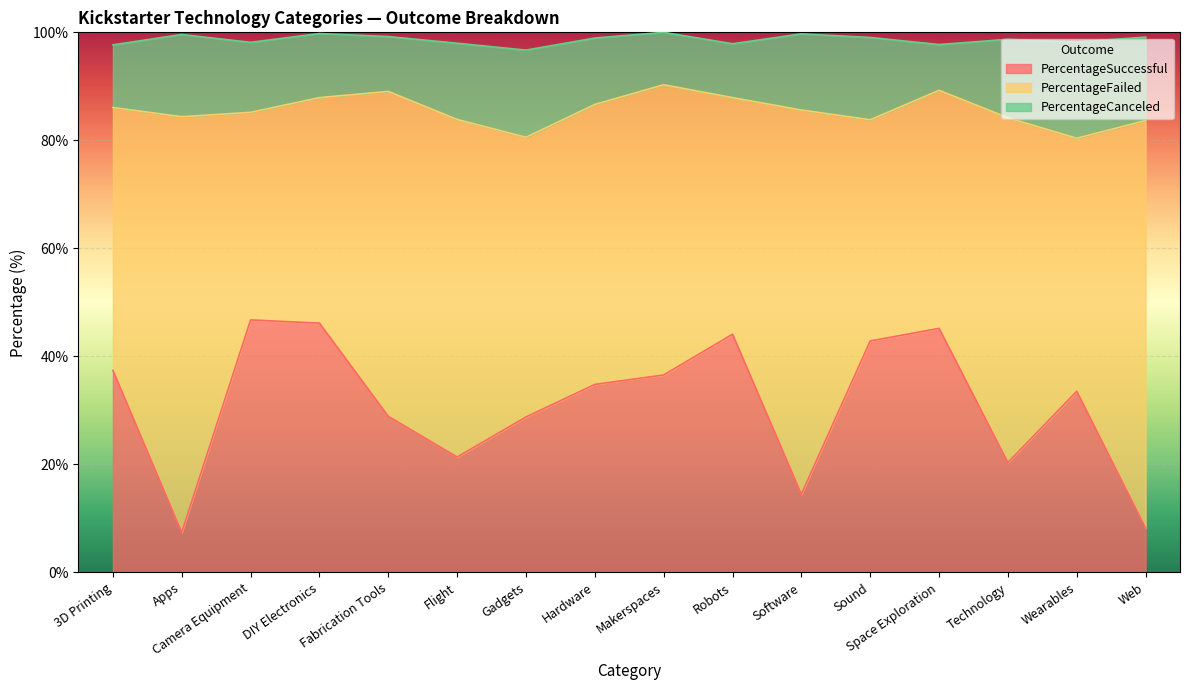

Between Apps and Gadgets, which series saw the biggest shift?

PercentageFailed